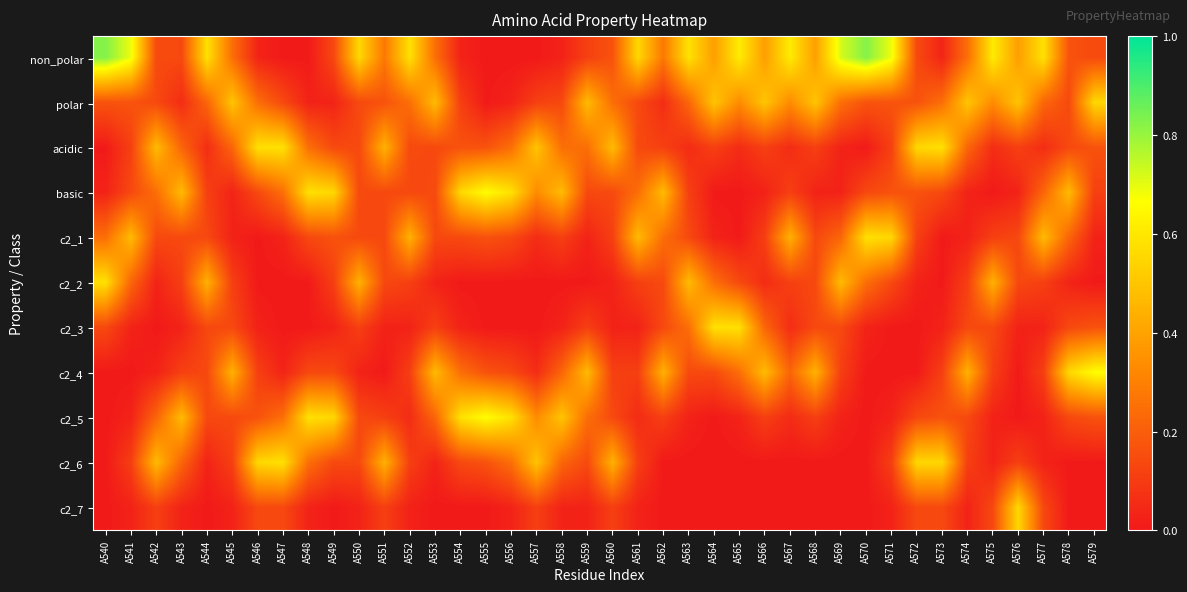

Reading left to right, list all the values displayed in this chart.

non_polar: A540=0.8	A541=0.7	A542=0.1	A543=0.1	A544=0.6	A545=0.2	A546=0.0	A547=0.0	A548=0.0	A549=0.1	A550=0.6	A551=0.3	A552=0.6	A553=0.2	A554=0.0	A555=0.0	A556=0.0	A557=0.0	A558=0.0	A559=0.1	A560=0.2	A561=0.6	A562=0.3	A563=0.6	A564=0.4	A565=0.6	A566=0.4	A567=0.6	A568=0.4	A569=0.7	A570=0.8	A571=0.7	A572=0.1	A573=0.0	A574=0.2	A575=0.6	A576=0.4	A577=0.6	A578=0.2	A579=0.1
polar: A540=0.2	A541=0.2	A542=0.1	A543=0.1	A544=0.2	A545=0.5	A546=0.2	A547=0.1	A548=0.0	A549=0.0	A550=0.1	A551=0.2	A552=0.2	A553=0.5	A554=0.1	A555=0.0	A556=0.0	A557=0.1	A558=0.1	A559=0.5	A560=0.2	A561=0.1	A562=0.1	A563=0.2	A564=0.5	A565=0.3	A566=0.5	A567=0.3	A568=0.5	A569=0.3	A570=0.2	A571=0.2	A572=0.2	A573=0.2	A574=0.5	A575=0.3	A576=0.5	A577=0.2	A578=0.1	A579=0.6
acidic: A540=0.0	A541=0.1	A542=0.5	A543=0.2	A544=0.1	A545=0.2	A546=0.6	A547=0.6	A548=0.2	A549=0.1	A550=0.1	A551=0.4	A552=0.1	A553=0.1	A554=0.2	A555=0.2	A556=0.2	A557=0.5	A558=0.2	A559=0.2	A560=0.5	A561=0.1	A562=0.1	A563=0.1	A564=0.1	A565=0.1	A566=0.1	A567=0.1	A568=0.1	A569=0.0	A570=0.0	A571=0.1	A572=0.6	A573=0.6	A574=0.2	A575=0.1	A576=0.1	A577=0.1	A578=0.1	A579=0.2
basic: A540=0.0	A541=0.1	A542=0.2	A543=0.5	A544=0.1	A545=0.0	A546=0.1	A547=0.2	A548=0.6	A549=0.6	A550=0.1	A551=0.1	A552=0.1	A553=0.1	A554=0.6	A555=0.7	A556=0.6	A557=0.3	A558=0.5	A559=0.1	A560=0.1	A561=0.2	A562=0.5	A563=0.1	A564=0.0	A565=0.0	A566=0.0	A567=0.1	A568=0.0	A569=0.0	A570=0.1	A571=0.2	A572=0.2	A573=0.1	A574=0.0	A575=0.0	A576=0.0	A577=0.2	A578=0.5	A579=0.1
c2_1: A540=0.2	A541=0.5	A542=0.1	A543=0.1	A544=0.1	A545=0.0	A546=0.0	A547=0.0	A548=0.1	A549=0.2	A550=0.1	A551=0.1	A552=0.4	A553=0.1	A554=0.1	A555=0.2	A556=0.1	A557=0.1	A558=0.1	A559=0.0	A560=0.1	A561=0.5	A562=0.2	A563=0.1	A564=0.0	A565=0.0	A566=0.1	A567=0.4	A568=0.1	A569=0.2	A570=0.6	A571=0.6	A572=0.1	A573=0.0	A574=0.0	A575=0.1	A576=0.1	A577=0.5	A578=0.2	A579=0.0
c2_2: A540=0.6	A541=0.2	A542=0.0	A543=0.1	A544=0.4	A545=0.1	A546=0.0	A547=0.0	A548=0.0	A549=0.1	A550=0.4	A551=0.1	A552=0.1	A553=0.0	A554=0.0	A555=0.0	A556=0.0	A557=0.0	A558=0.0	A559=0.0	A560=0.0	A561=0.1	A562=0.1	A563=0.5	A564=0.2	A565=0.1	A566=0.1	A567=0.1	A568=0.1	A569=0.5	A570=0.2	A571=0.1	A572=0.0	A573=0.0	A574=0.1	A575=0.4	A576=0.1	A577=0.1	A578=0.0	A579=0.0
c2_3: A540=0.1	A541=0.0	A542=0.0	A543=0.0	A544=0.1	A545=0.1	A546=0.0	A547=0.0	A548=0.0	A549=0.0	A550=0.1	A551=0.0	A552=0.0	A553=0.1	A554=0.0	A555=0.0	A556=0.0	A557=0.0	A558=0.0	A559=0.1	A560=0.0	A561=0.0	A562=0.1	A563=0.2	A564=0.6	A565=0.6	A566=0.2	A567=0.1	A568=0.1	A569=0.1	A570=0.0	A571=0.0	A572=0.0	A573=0.0	A574=0.1	A575=0.1	A576=0.0	A577=0.0	A578=0.1	A579=0.2
c2_4: A540=0.0	A541=0.0	A542=0.0	A543=0.1	A544=0.1	A545=0.4	A546=0.1	A547=0.0	A548=0.1	A549=0.1	A550=0.0	A551=0.0	A552=0.1	A553=0.5	A554=0.2	A555=0.2	A556=0.1	A557=0.1	A558=0.2	A559=0.5	A560=0.1	A561=0.1	A562=0.4	A563=0.1	A564=0.1	A565=0.2	A566=0.5	A567=0.2	A568=0.4	A569=0.1	A570=0.0	A571=0.0	A572=0.0	A573=0.1	A574=0.4	A575=0.1	A576=0.0	A577=0.1	A578=0.6	A579=0.7
c2_5: A540=0.0	A541=0.0	A542=0.2	A543=0.5	A544=0.1	A545=0.1	A546=0.2	A547=0.2	A548=0.6	A549=0.6	A550=0.1	A551=0.1	A552=0.1	A553=0.2	A554=0.6	A555=0.7	A556=0.6	A557=0.3	A558=0.5	A559=0.2	A560=0.1	A561=0.1	A562=0.1	A563=0.0	A564=0.0	A565=0.0	A566=0.1	A567=0.1	A568=0.1	A569=0.0	A570=0.0	A571=0.0	A572=0.1	A573=0.2	A574=0.1	A575=0.0	A576=0.0	A577=0.0	A578=0.1	A579=0.2
c2_6: A540=0.0	A541=0.1	A542=0.5	A543=0.2	A544=0.0	A545=0.1	A546=0.6	A547=0.6	A548=0.2	A549=0.1	A550=0.1	A551=0.4	A552=0.1	A553=0.0	A554=0.1	A555=0.2	A556=0.2	A557=0.5	A558=0.2	A559=0.1	A560=0.4	A561=0.1	A562=0.0	A563=0.0	A564=0.0	A565=0.0	A566=0.0	A567=0.0	A568=0.0	A569=0.0	A570=0.0	A571=0.1	A572=0.6	A573=0.6	A574=0.1	A575=0.0	A576=0.1	A577=0.0	A578=0.0	A579=0.0
c2_7: A540=0.0	A541=0.0	A542=0.1	A543=0.0	A544=0.0	A545=0.0	A546=0.1	A547=0.1	A548=0.0	A549=0.0	A550=0.0	A551=0.1	A552=0.0	A553=0.0	A554=0.0	A555=0.0	A556=0.0	A557=0.1	A558=0.0	A559=0.0	A560=0.1	A561=0.0	A562=0.0	A563=0.0	A564=0.0	A565=0.0	A566=0.0	A567=0.0	A568=0.0	A569=0.0	A570=0.0	A571=0.0	A572=0.1	A573=0.1	A574=0.0	A575=0.1	A576=0.6	A577=0.1	A578=0.0	A579=0.0